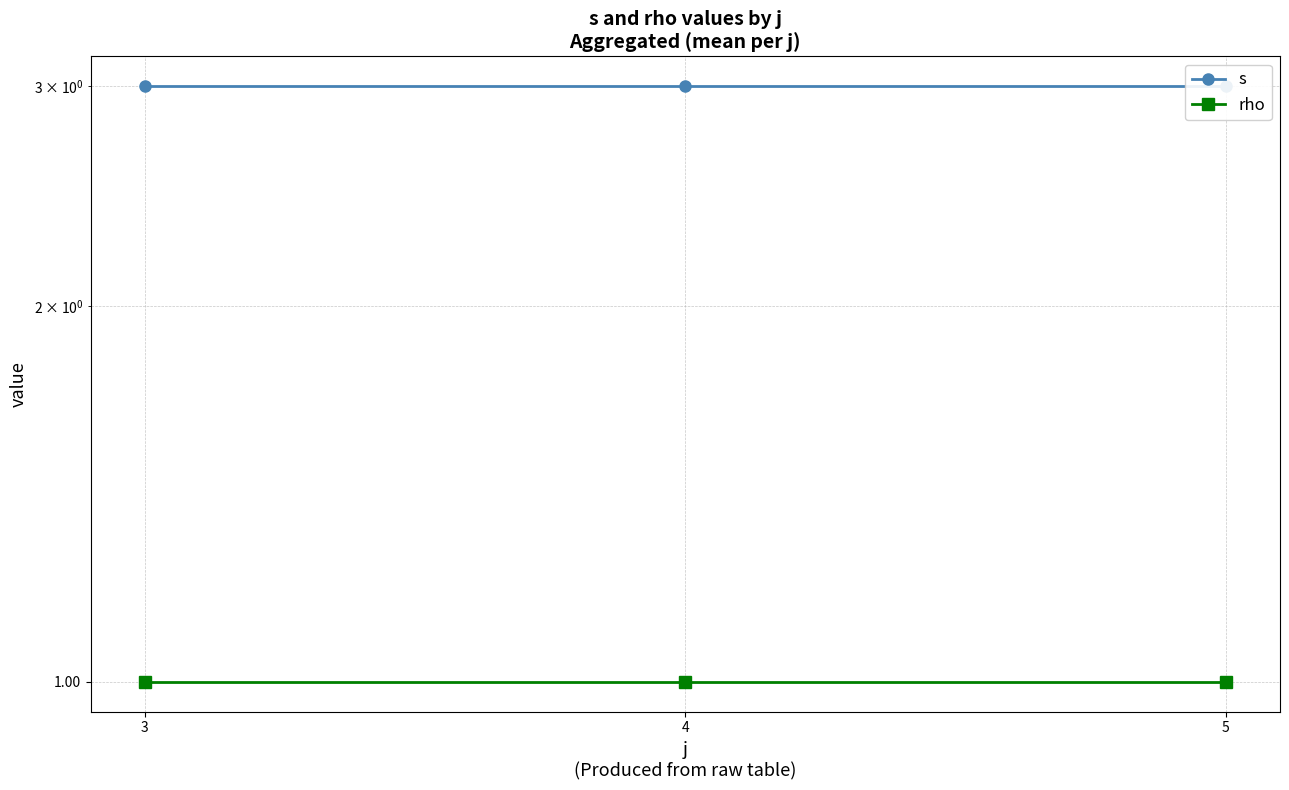

Between 3 and 5, which series saw the biggest shift?

s